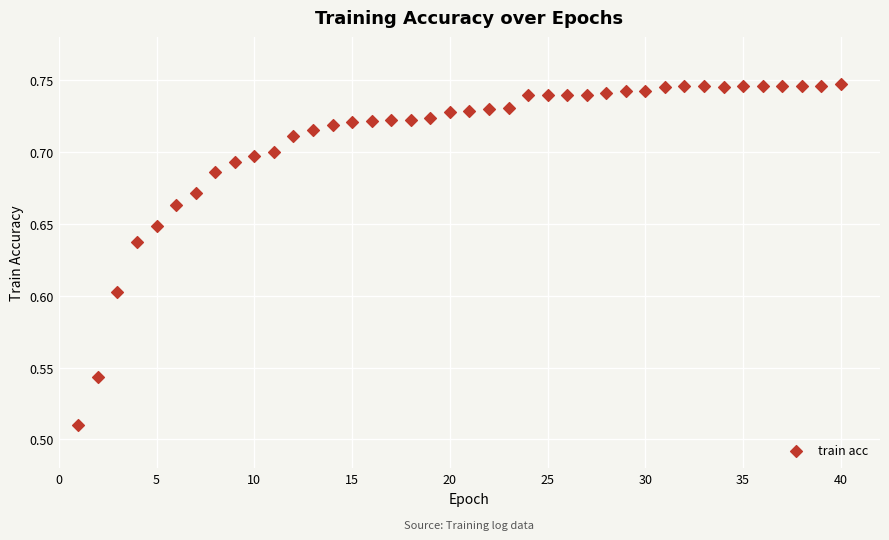

What is the range of X values (max minus min)?

39.0